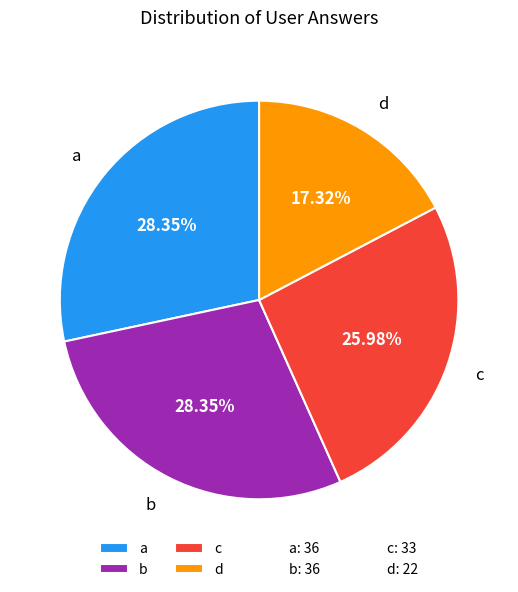

Combined, do d and a account for over 50%?

No